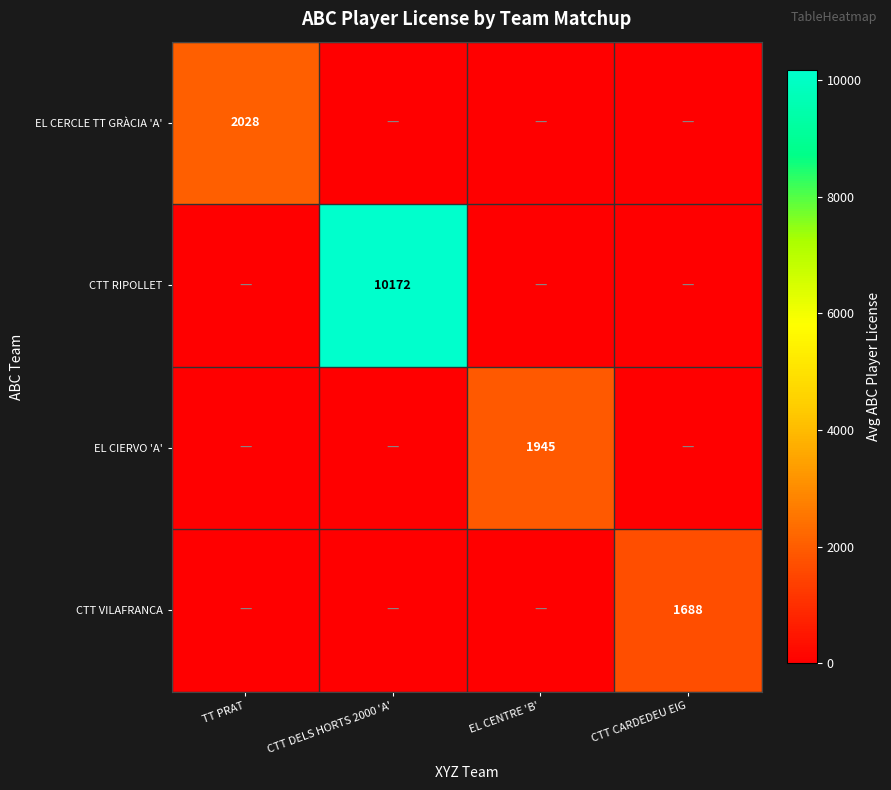

The EL CIERVO 'A' series shows 1945 at EL CENTRE 'B'. True or false?

True